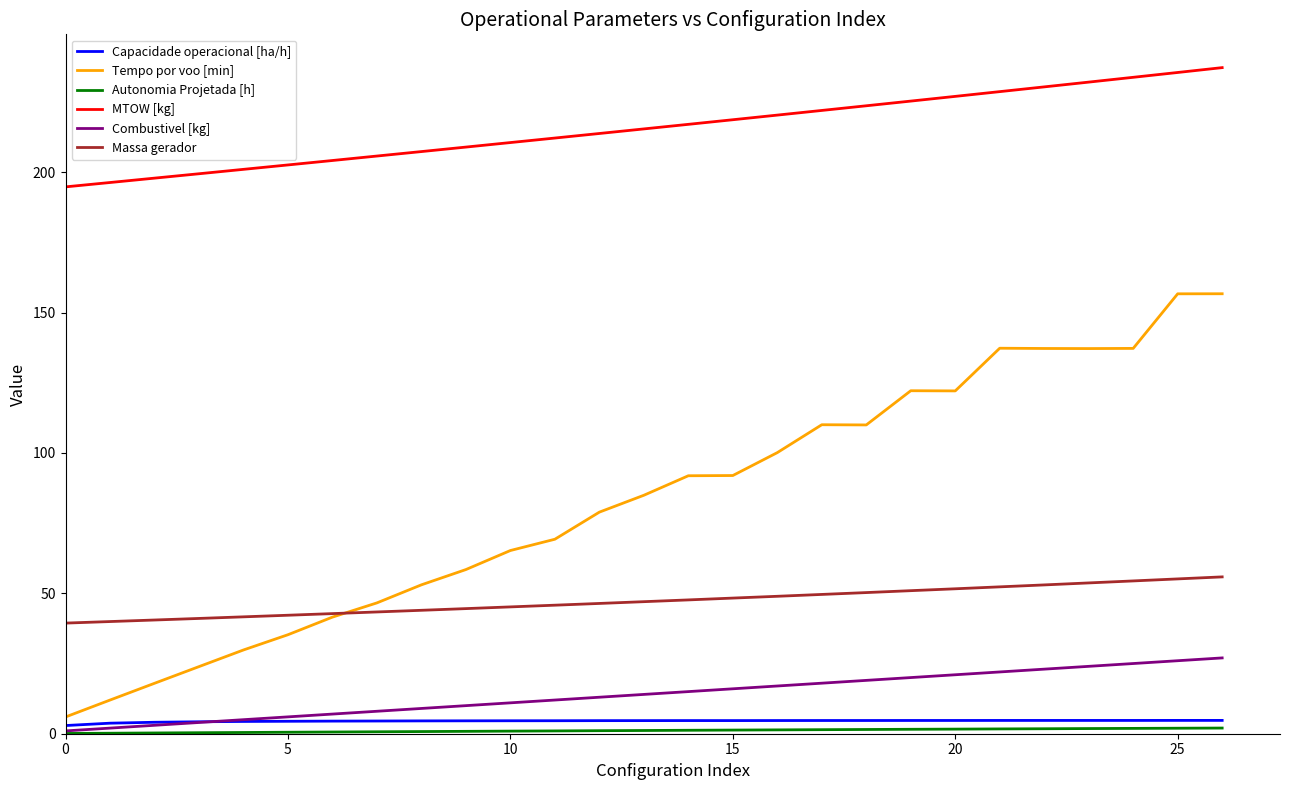

Which series has the widest spread of values?

Tempo por voo [min]